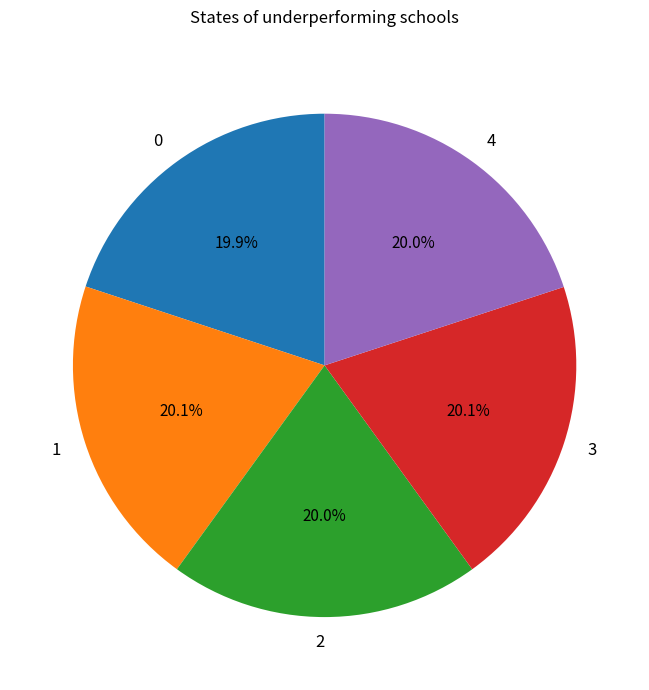

Approximately how many times larger is the value at 4 compared to 1?

1.0